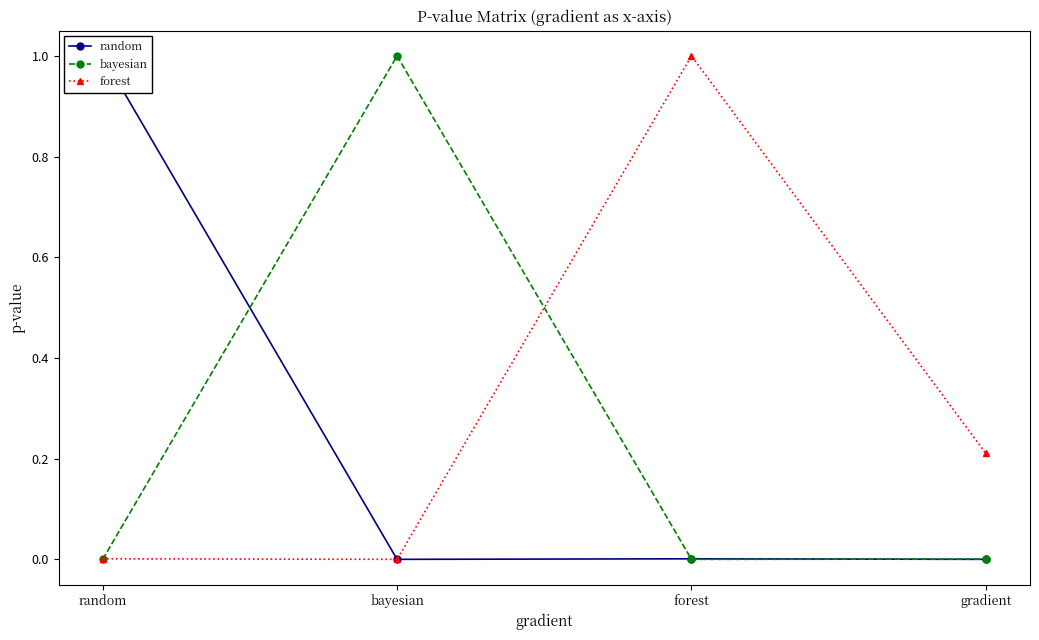

Where do bayesian and random first cross each other?

random and bayesian